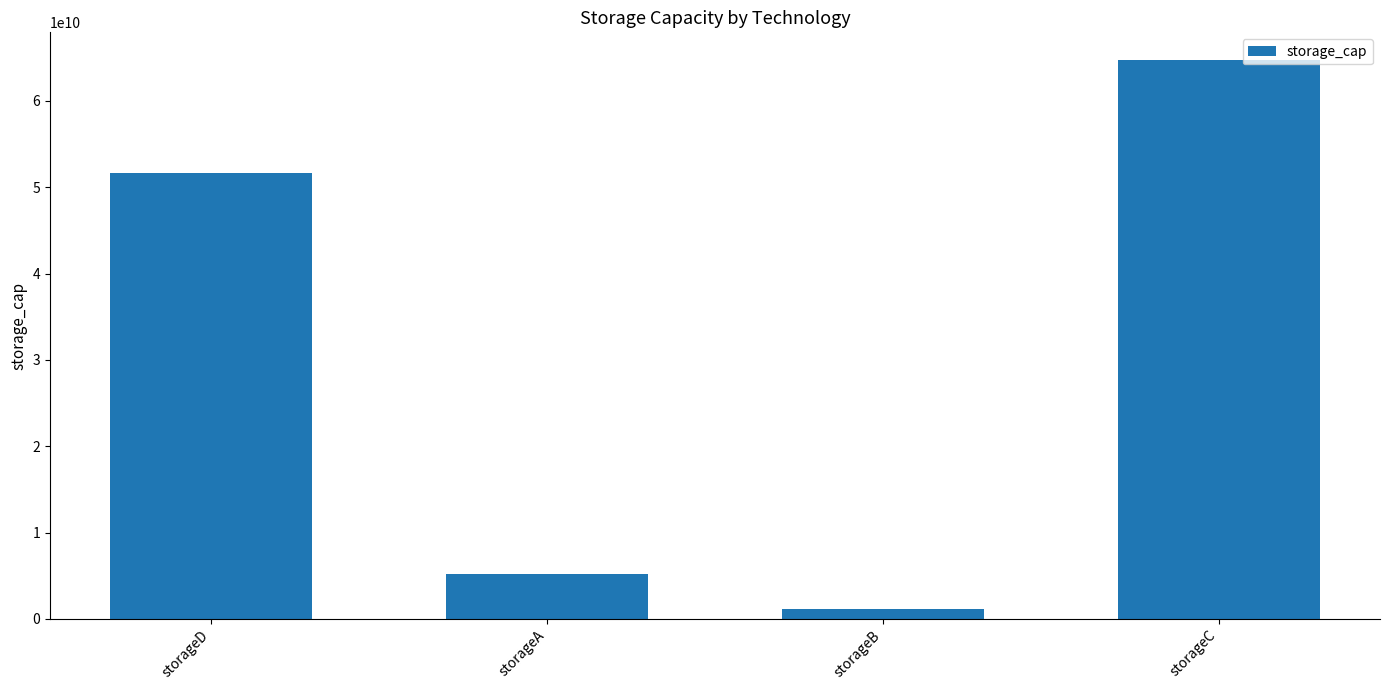

What value does the data have at storageC, to the nearest 10?

64700000000